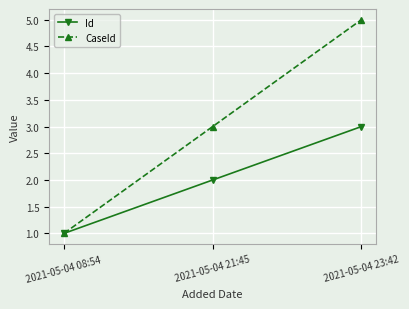

Which series has the largest total across all categories?

CaseId